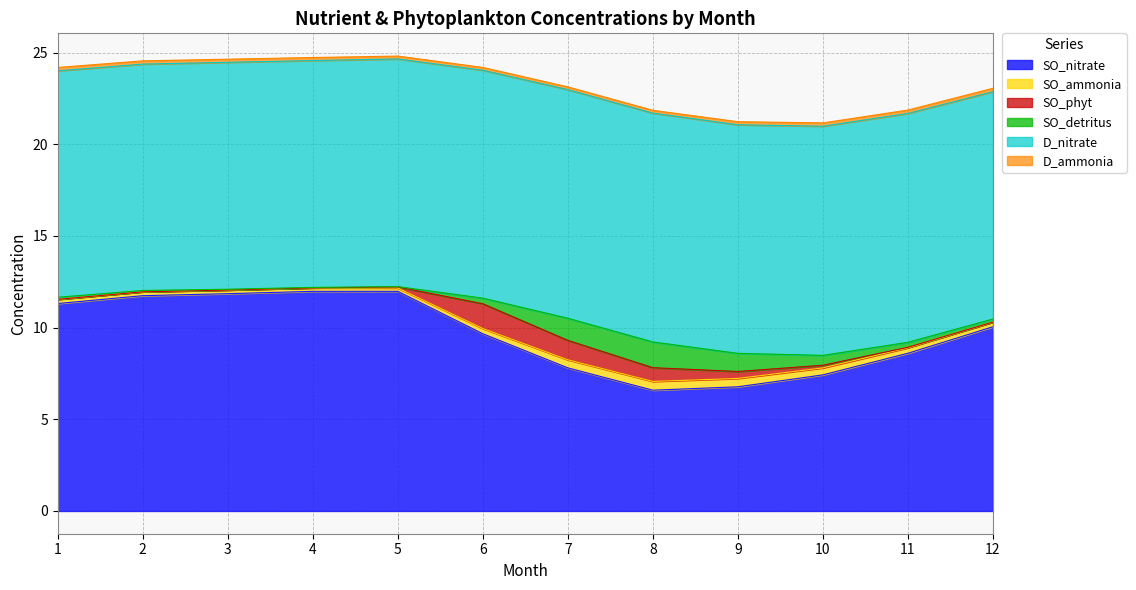

What is the maximum value for SO_nitrate?

12.0